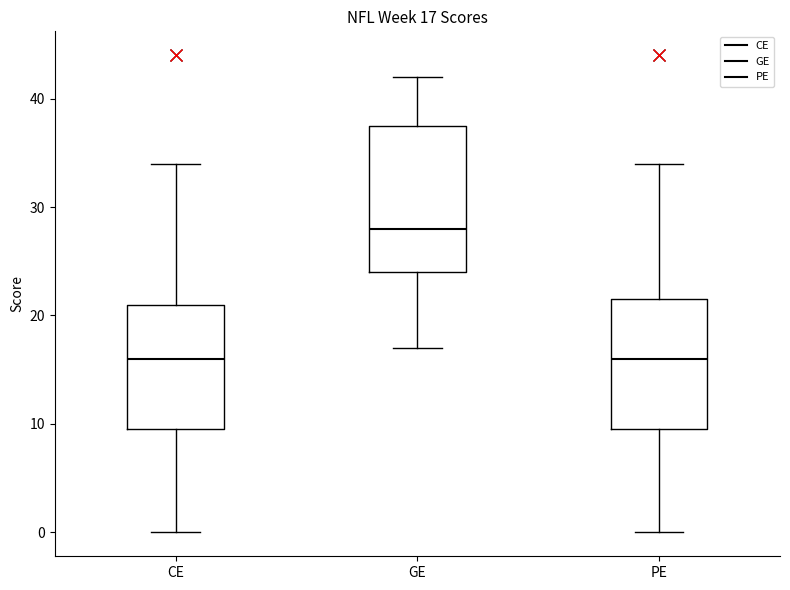

Which box has the highest median line?

GE